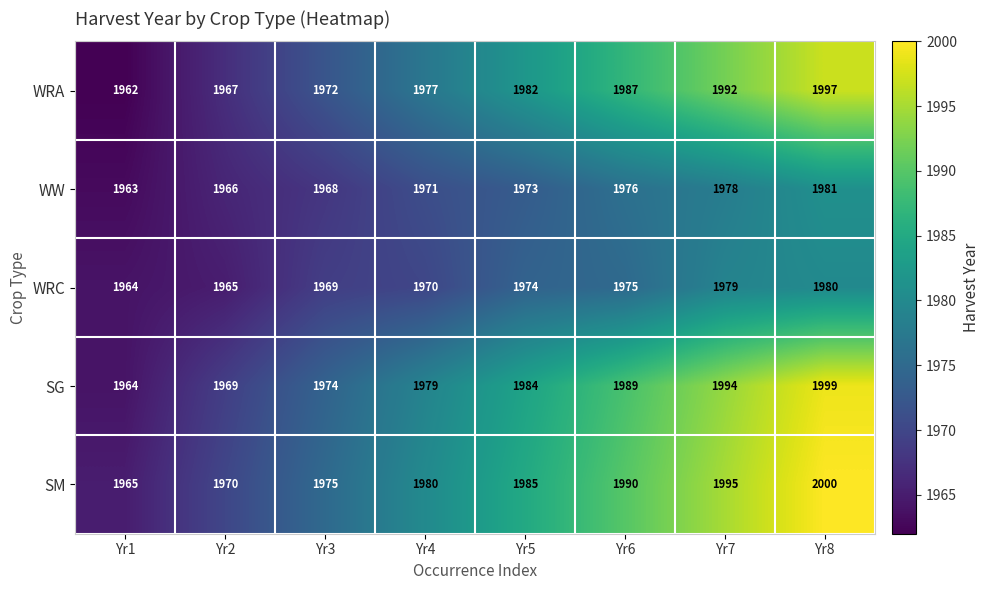

How many categories are shown in the chart?

8